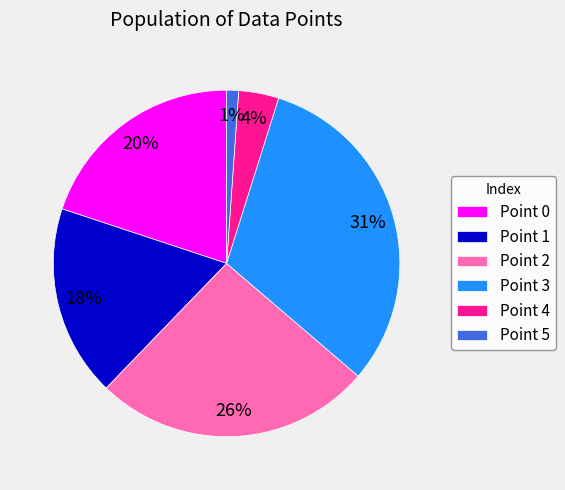

Is there any slice that represents more than half of the pie?

No